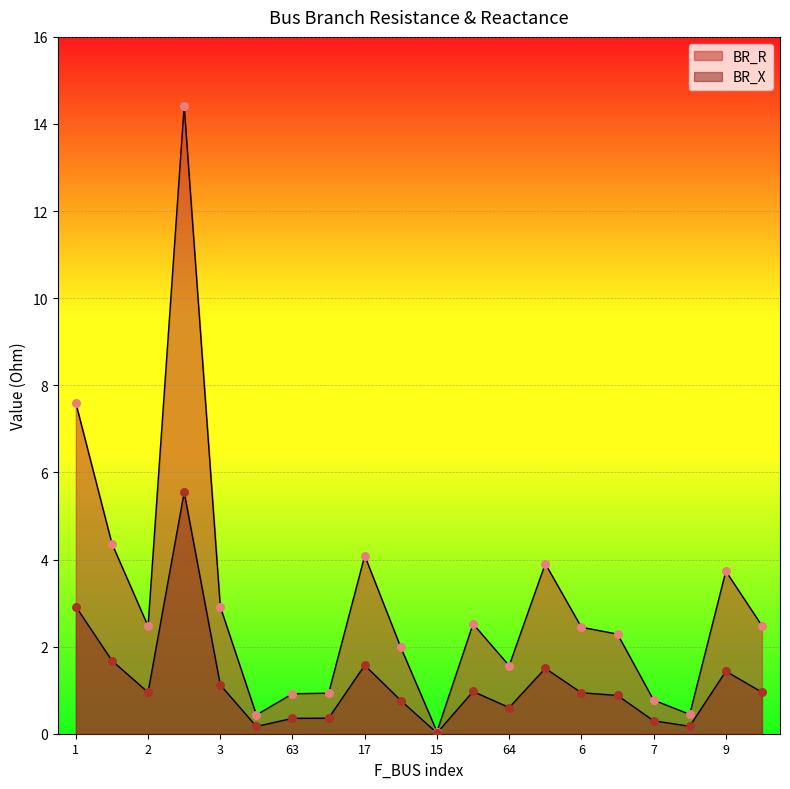

At how many categories does at least one series exceed 12?

1